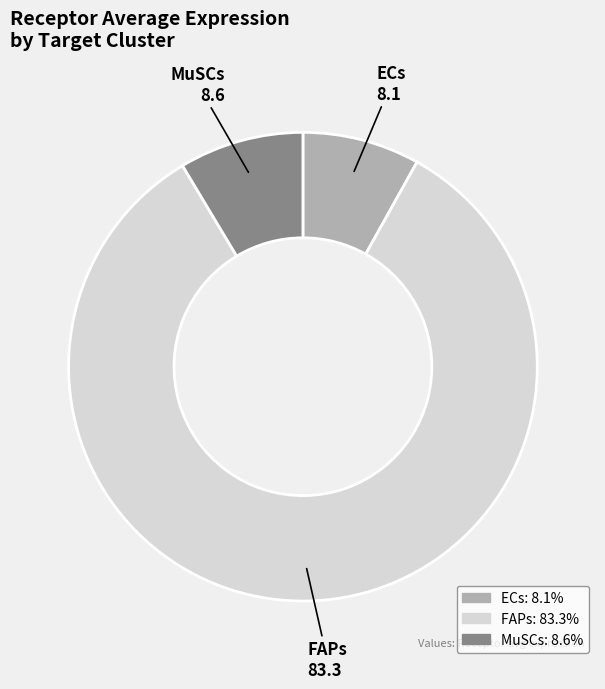

Which slice is the largest?

FAPs